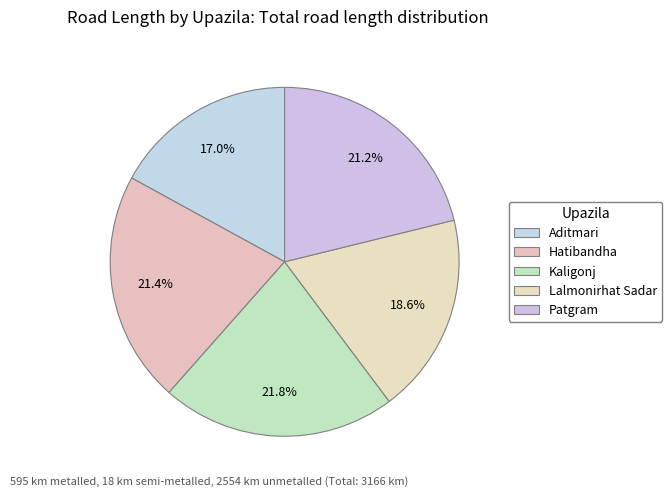

How many slices are in this pie chart?

5